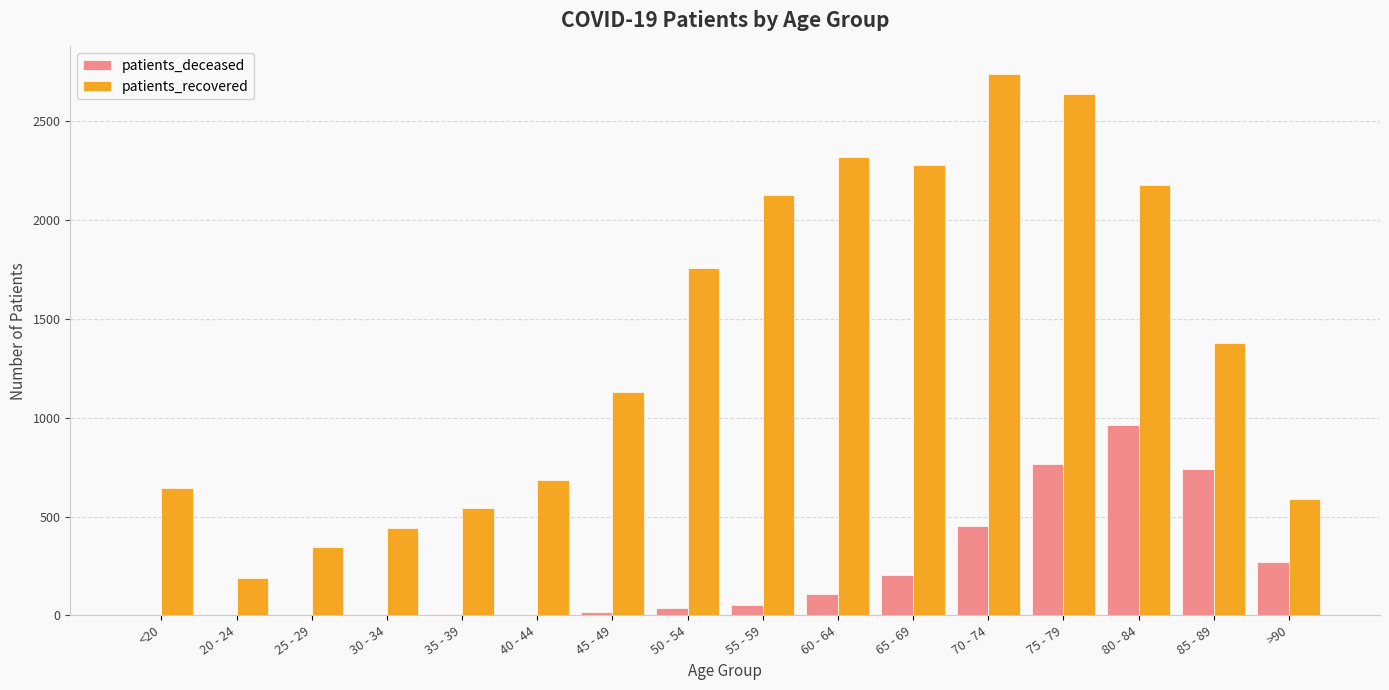

The value of patients_recovered at 75 - 79 is 4350. True or false?

False